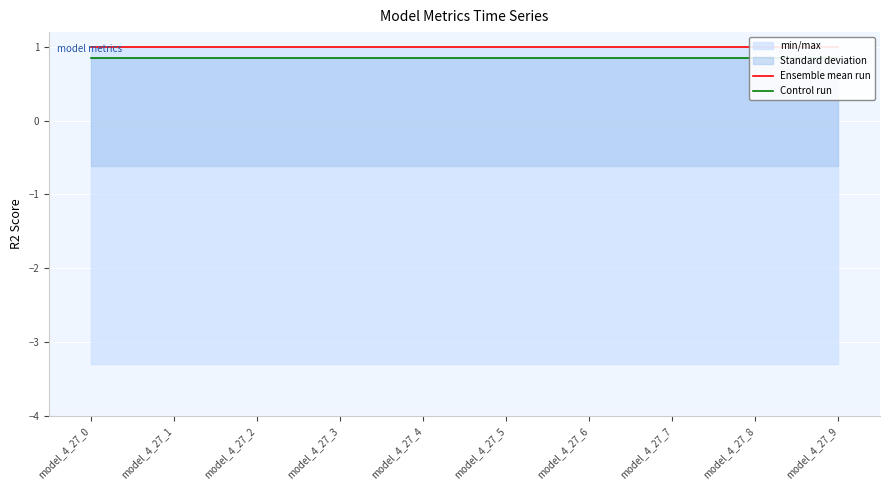

Is it true that Ensemble mean run equals 1.0 at model_4_27_1?

True